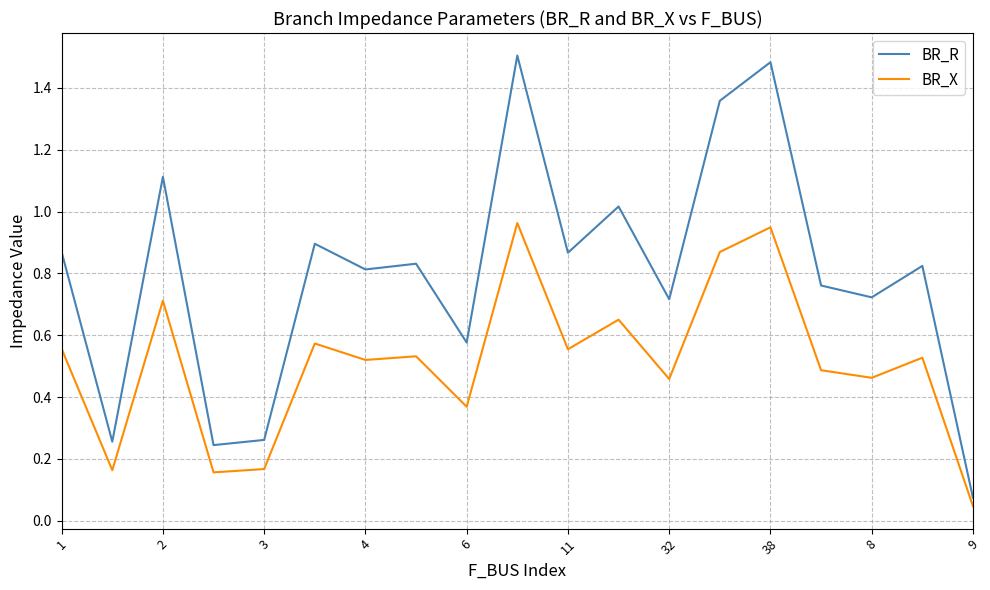

True or false: BR_X and BR_R cross at least once.

False